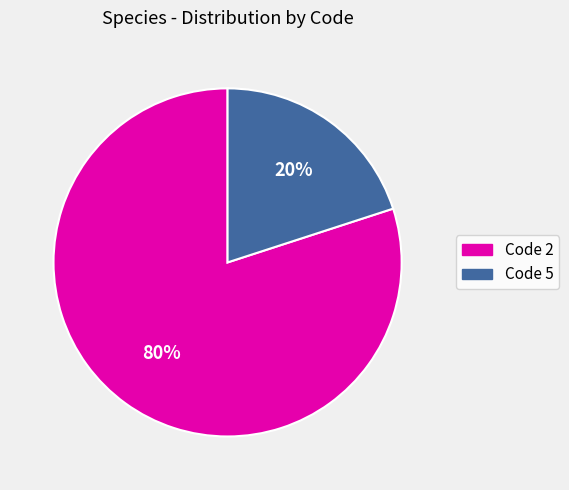

Which category accounts for the majority?

Code 2